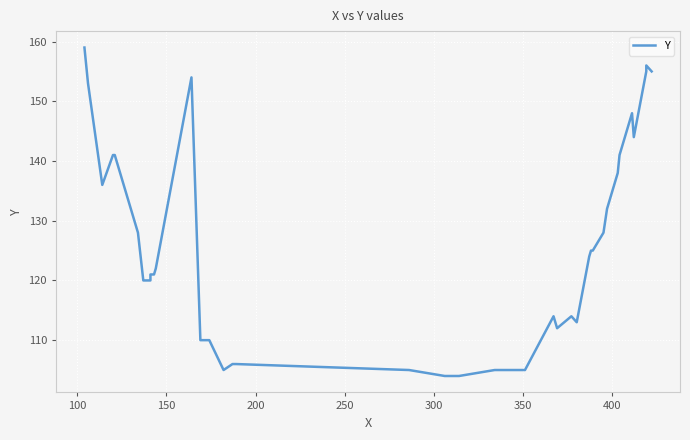

How many lines are shown in the chart?

1